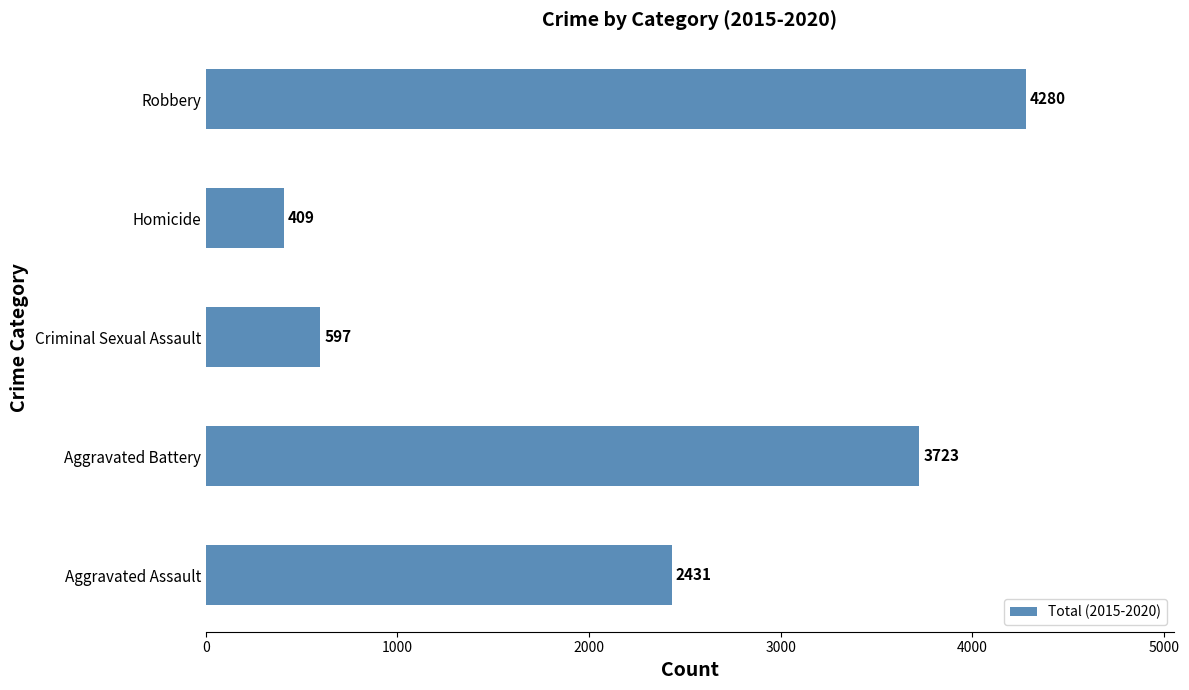

How many distinct data groups are displayed?

1